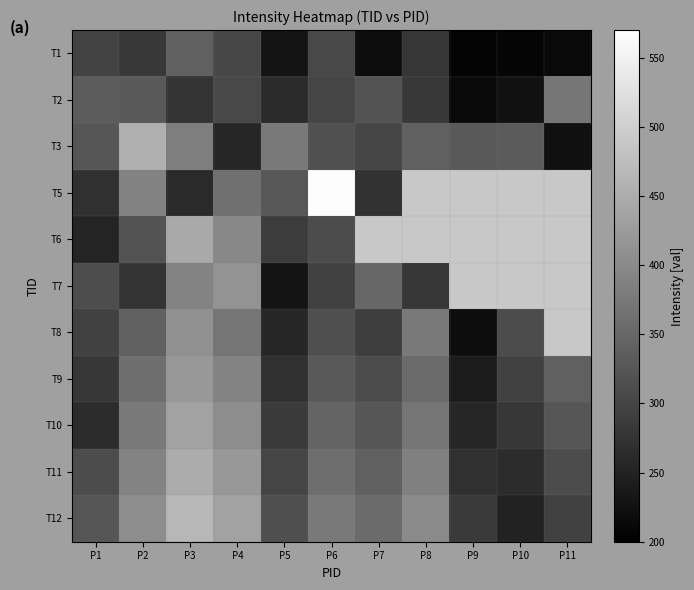

At how many categories does at least one series exceed 249?

11